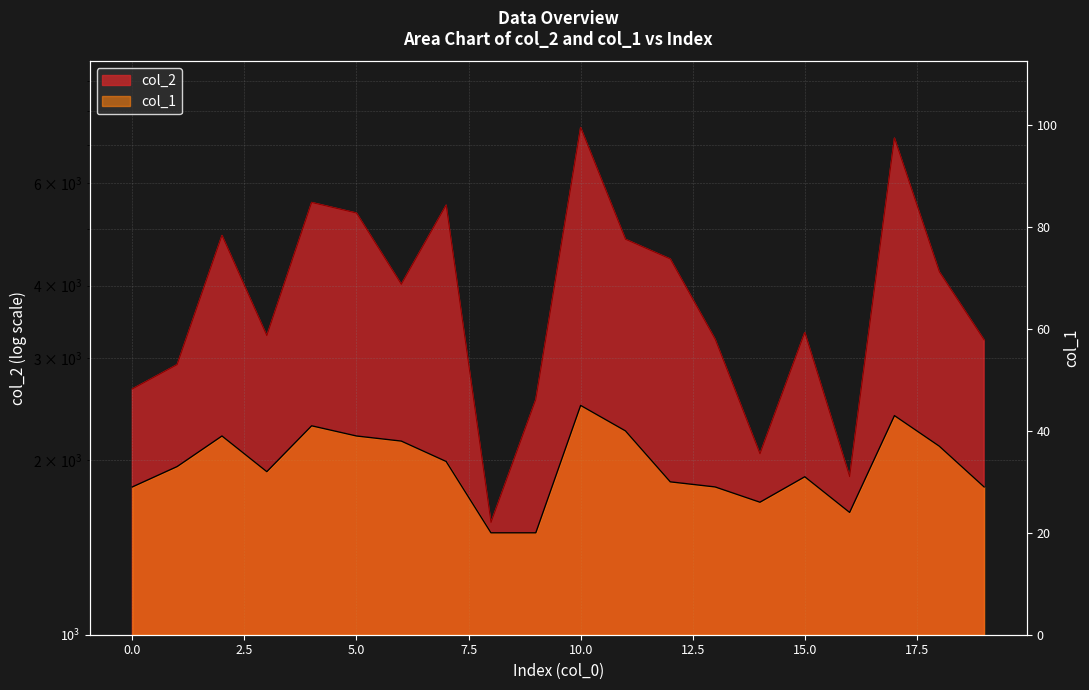

Reading left to right, transcribe all the data shown in this chart.

col_2: 2653	2922	4879	3278	5562	5334	4019	5503	1561	2543	7489	4806	4444	3232	2050	3319	1873	7181	4224	3223
col_1: 29	33	39	32	41	39	38	34	20	20	45	40	30	29	26	31	24	43	37	29